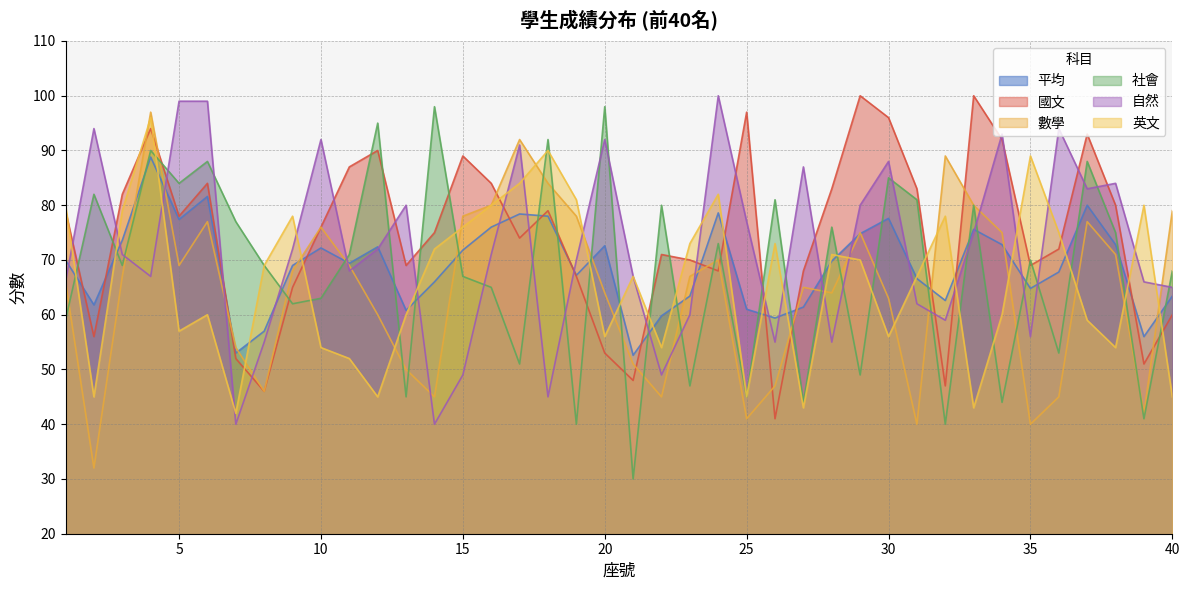

Reading left to right, what are all the values shown in this chart?

平均: 1=70.0	2=61.8	3=73.6	4=88.8	5=77.4	6=81.6	7=53.0	8=57.0	9=69.0	10=72.2	11=69.4	12=72.4	13=60.8	14=66.0	15=71.8	16=76.0	17=78.4	18=78.0	19=67.2	20=72.6	21=52.6	22=59.8	23=63.4	24=78.6	25=61.0	26=59.4	27=61.4	28=69.8	29=74.8	30=77.6	31=66.6	32=62.6	33=75.6	34=72.8	35=64.8	36=67.8	37=80.0	38=72.8	39=56.0	40=63.4
國文: 1=79.0	2=56.0	3=82.0	4=94.0	5=78.0	6=84.0	7=52.0	8=46.0	9=65.0	10=76.0	11=87.0	12=90.0	13=69.0	14=75.0	15=89.0	16=84.0	17=74.0	18=79.0	19=67.0	20=53.0	21=48.0	22=71.0	23=70.0	24=68.0	25=97.0	26=41.0	27=68.0	28=83.0	29=100.0	30=96.0	31=83.0	32=47.0	33=100.0	34=92.0	35=69.0	36=72.0	37=93.0	38=80.0	39=51.0	40=60.0
數學: 1=66.0	2=32.0	3=67.0	4=97.0	5=69.0	6=77.0	7=54.0	8=46.0	9=68.0	10=76.0	11=69.0	12=60.0	13=50.0	14=45.0	15=78.0	16=80.0	17=92.0	18=84.0	19=78.0	20=64.0	21=51.0	22=45.0	23=67.0	24=70.0	25=41.0	26=47.0	27=65.0	28=64.0	29=75.0	30=63.0	31=40.0	32=89.0	33=80.0	34=75.0	35=40.0	36=45.0	37=77.0	38=71.0	39=42.0	40=79.0
社會: 1=59.0	2=82.0	3=69.0	4=90.0	5=84.0	6=88.0	7=77.0	8=69.0	9=62.0	10=63.0	11=71.0	12=95.0	13=45.0	14=98.0	15=67.0	16=65.0	17=51.0	18=92.0	19=40.0	20=98.0	21=30.0	22=80.0	23=47.0	24=73.0	25=45.0	26=81.0	27=44.0	28=76.0	29=49.0	30=85.0	31=81.0	32=40.0	33=80.0	34=44.0	35=70.0	36=53.0	37=88.0	38=75.0	39=41.0	40=68.0
自然: 1=66.0	2=94.0	3=71.0	4=67.0	5=99.0	6=99.0	7=40.0	8=55.0	9=72.0	10=92.0	11=68.0	12=72.0	13=80.0	14=40.0	15=49.0	16=71.0	17=91.0	18=45.0	19=70.0	20=92.0	21=67.0	22=49.0	23=60.0	24=100.0	25=77.0	26=55.0	27=87.0	28=55.0	29=80.0	30=88.0	31=62.0	32=59.0	33=75.0	34=93.0	35=56.0	36=94.0	37=83.0	38=84.0	39=66.0	40=65.0
英文: 1=80.0	2=45.0	3=79.0	4=96.0	5=57.0	6=60.0	7=42.0	8=69.0	9=78.0	10=54.0	11=52.0	12=45.0	13=60.0	14=72.0	15=76.0	16=80.0	17=84.0	18=90.0	19=81.0	20=56.0	21=67.0	22=54.0	23=73.0	24=82.0	25=45.0	26=73.0	27=43.0	28=71.0	29=70.0	30=56.0	31=67.0	32=78.0	33=43.0	34=60.0	35=89.0	36=75.0	37=59.0	38=54.0	39=80.0	40=45.0